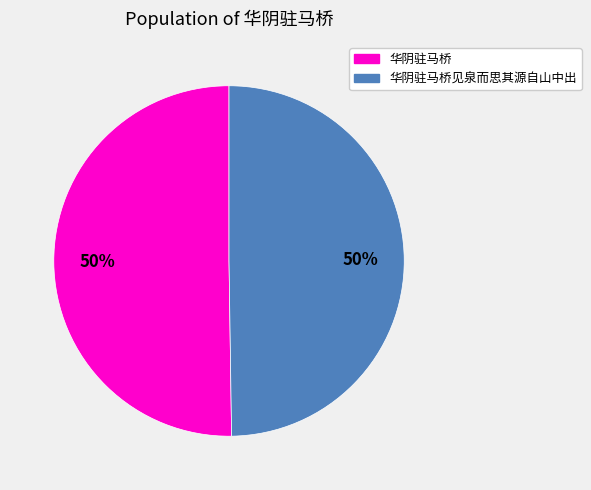

To the nearest percent, what is the average slice percentage?

50%